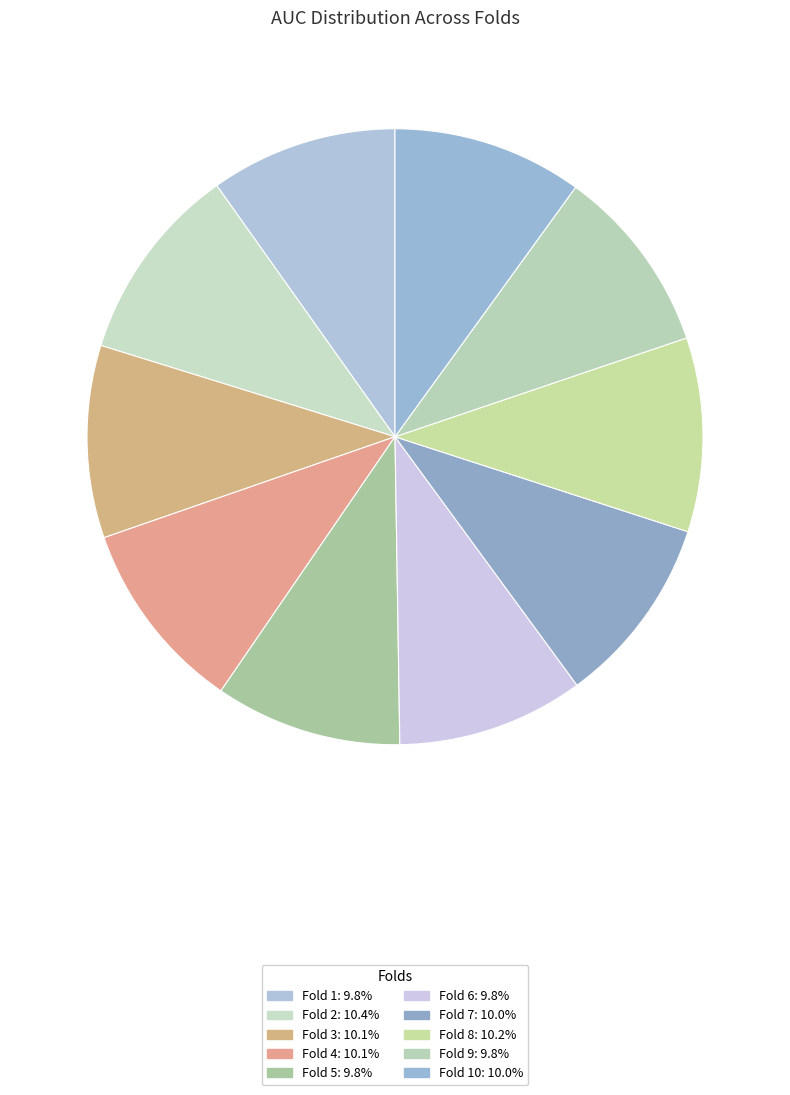

Count the number of slices in the pie.

10